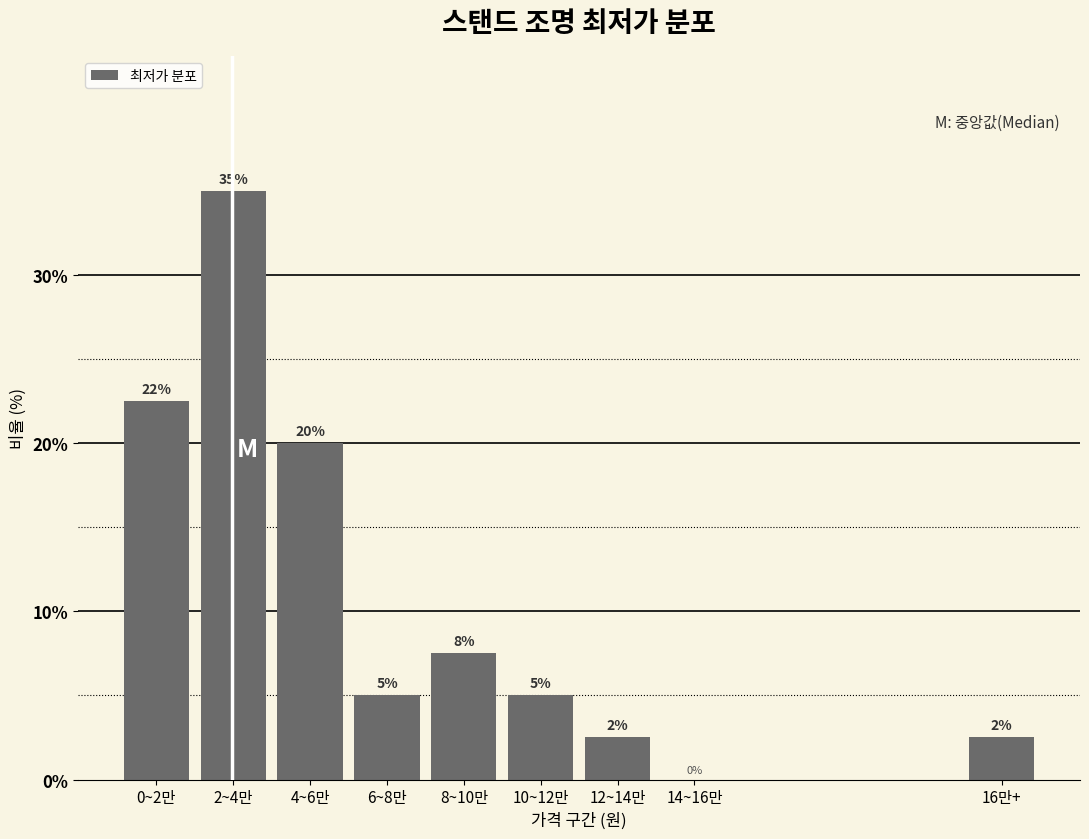

Which has a higher value, 16만+ or 2~4만?

2~4만